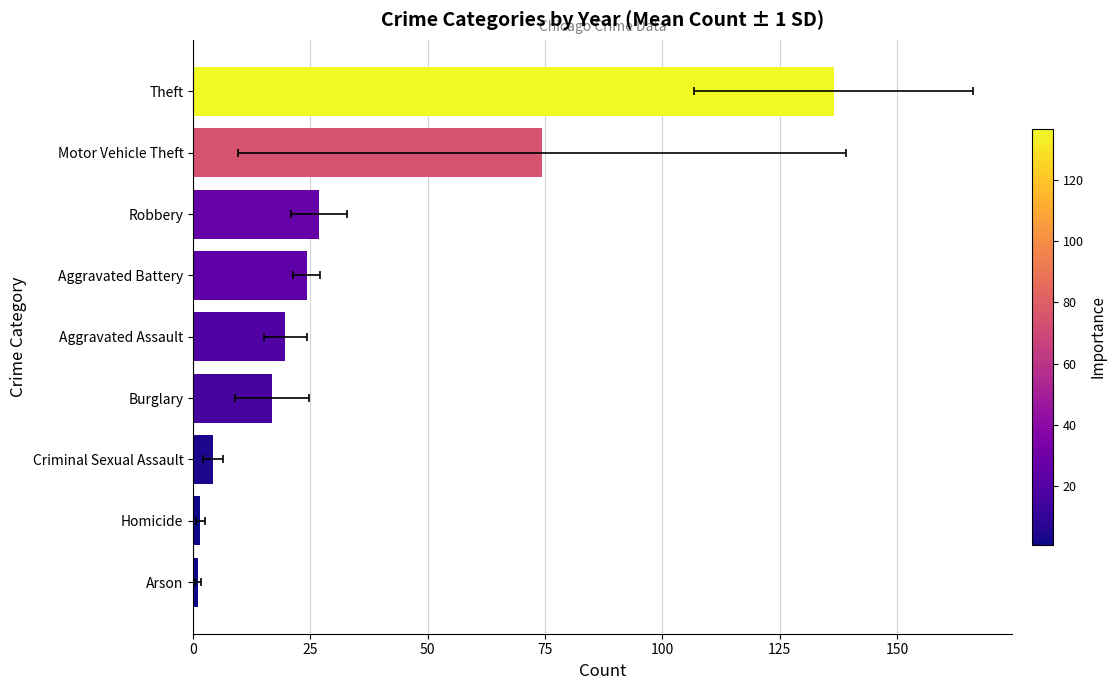

Does the chart contain any negative values?

No